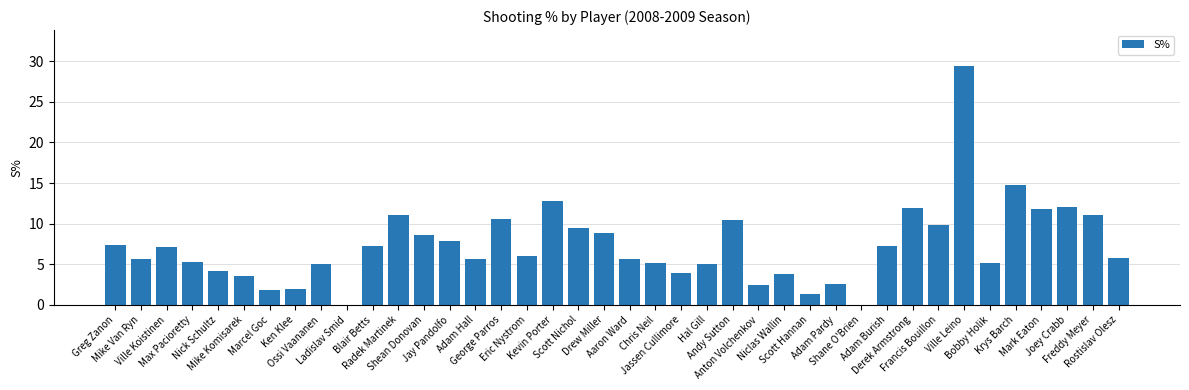

What is the sum of the values at Scott Nichol and Shean Donovan?

18.1